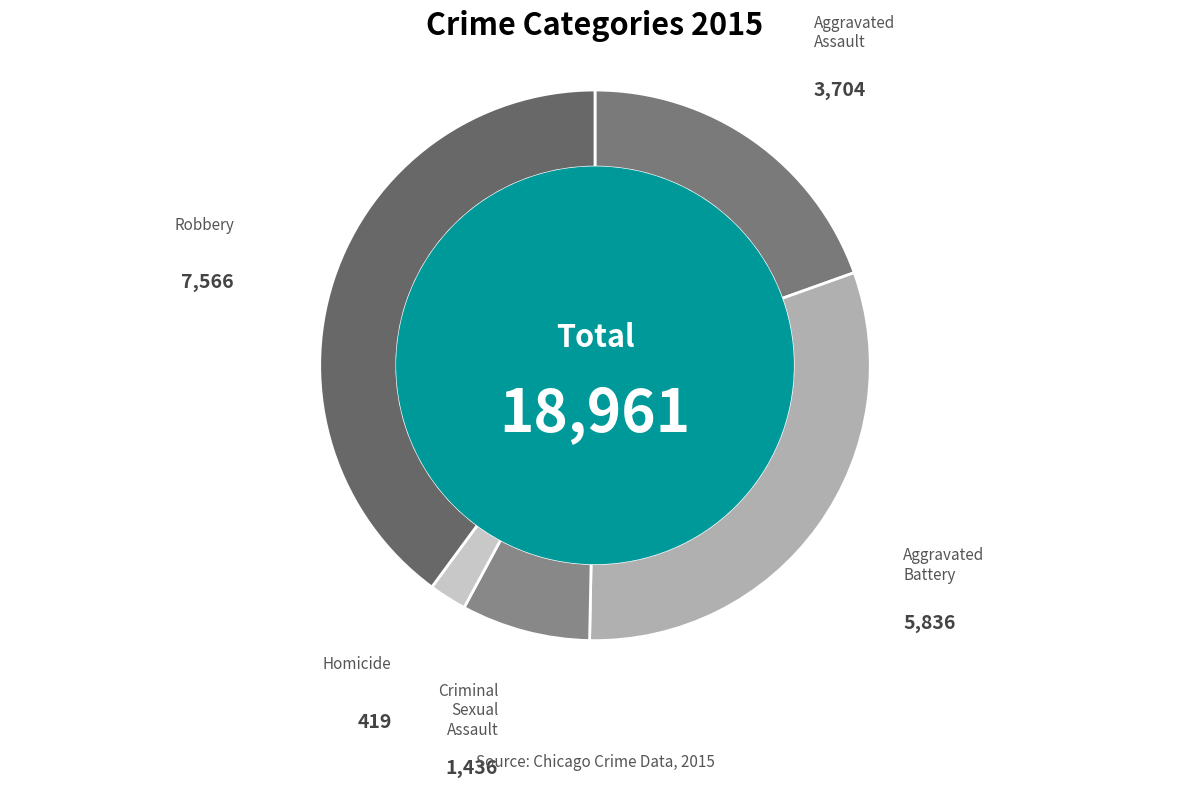

To the nearest percent, what is the average slice percentage?

20%